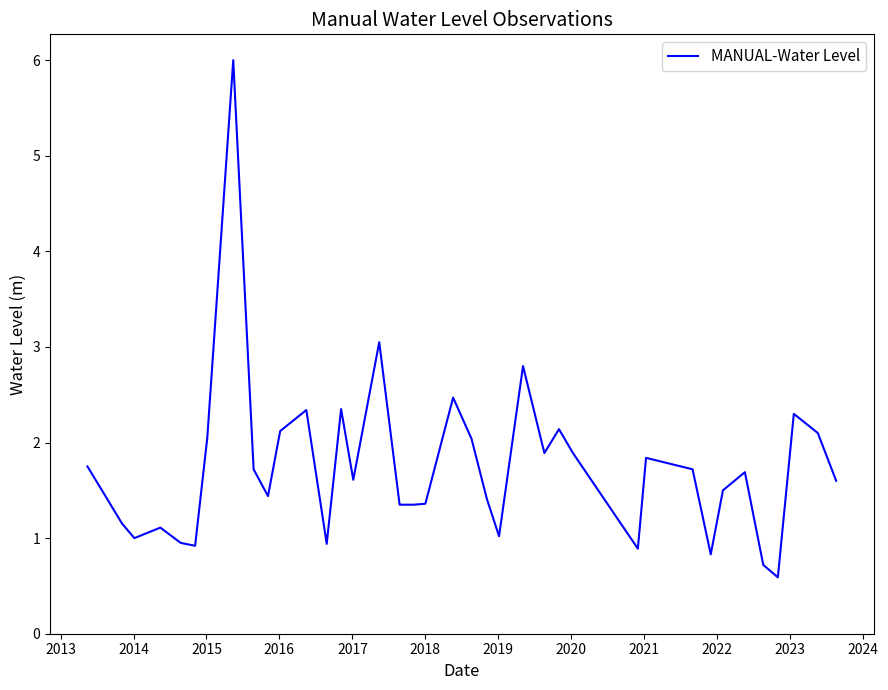

What is the difference between the maximum and minimum values?

5.4